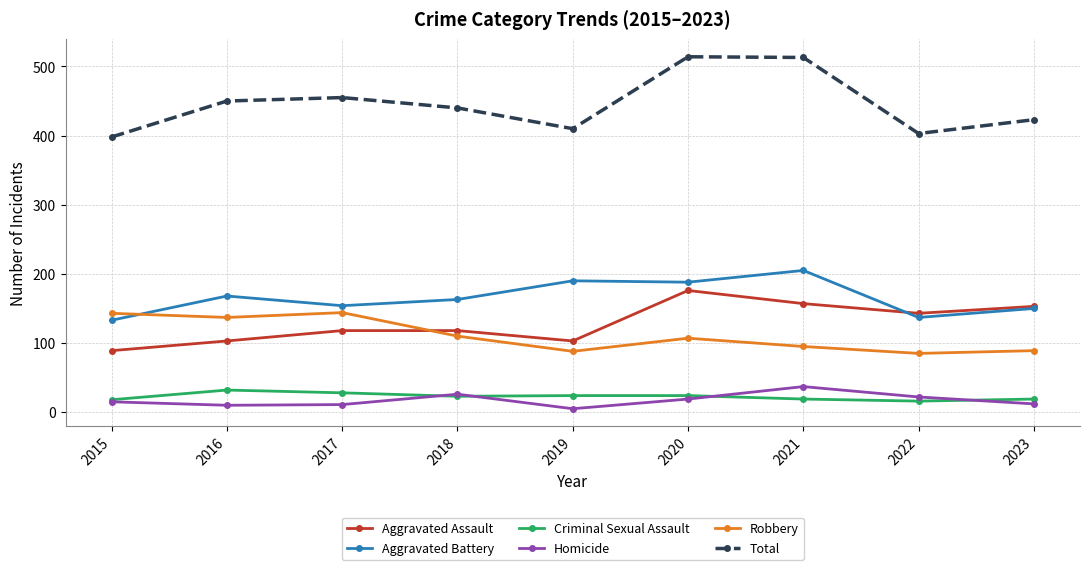

What is the minimum value shown in the chart?

5